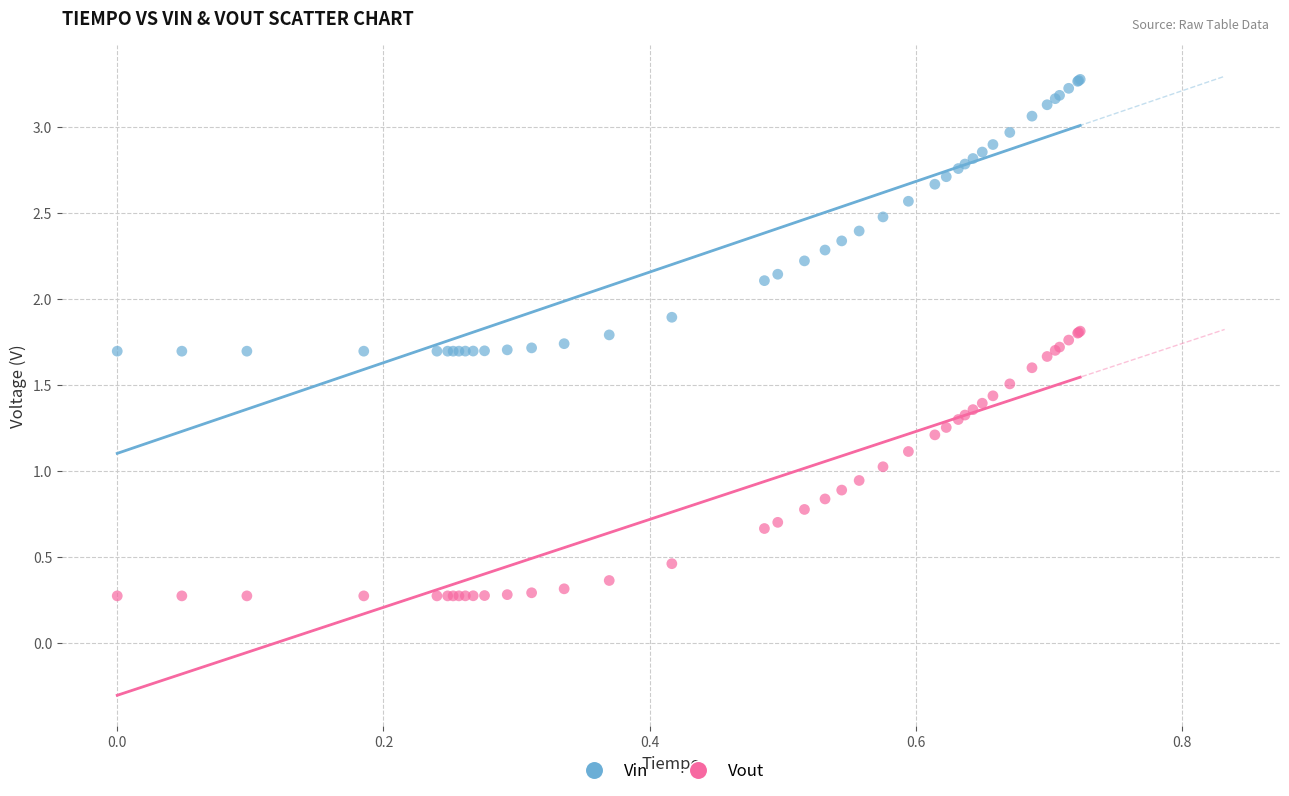

What are all the series names shown in the legend?

Vin, Vout